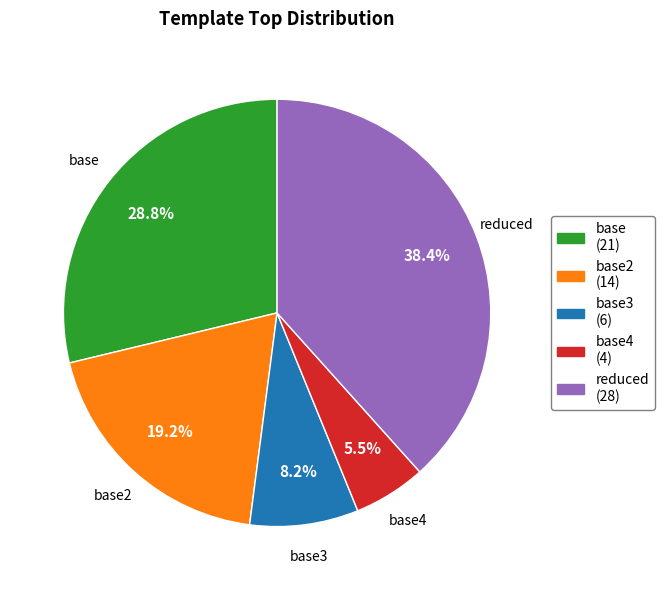

Rank the categories by value from highest to lowest.

reduced (28), base (21), base2 (14), base3 (6), base4 (4)